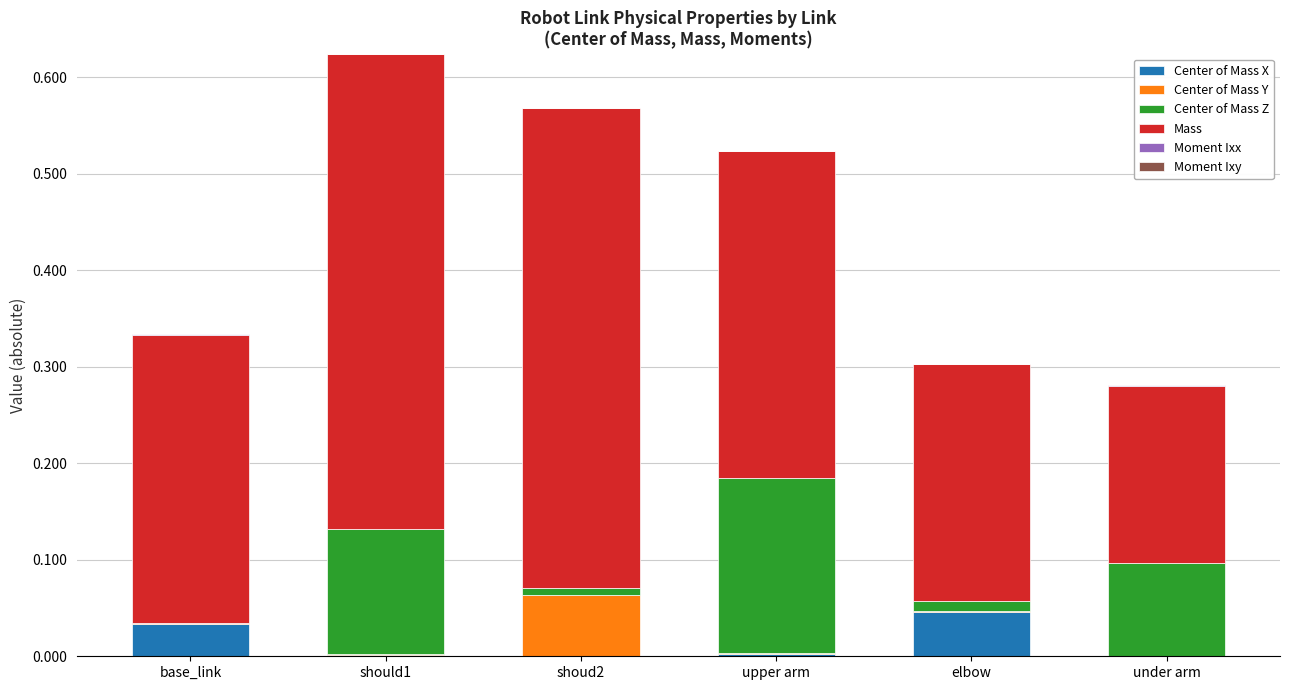

At how many categories does at least one series exceed 0?

6